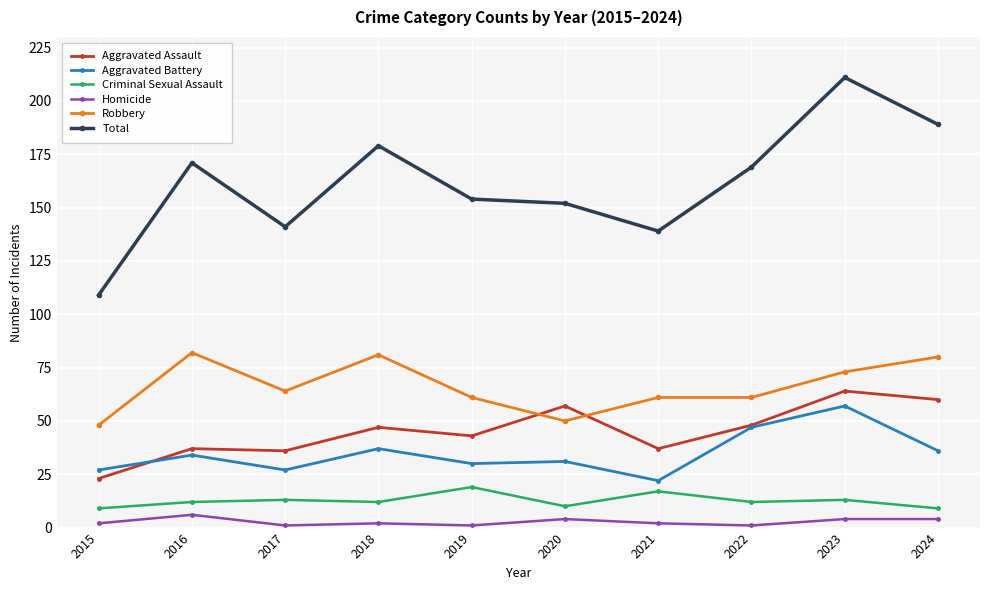

Reading left to right, extract all data points from this chart.

Aggravated Assault: 2015=23	2016=37	2017=36	2018=47	2019=43	2020=57	2021=37	2022=48	2023=64	2024=60
Aggravated Battery: 2015=27	2016=34	2017=27	2018=37	2019=30	2020=31	2021=22	2022=47	2023=57	2024=36
Criminal Sexual Assault: 2015=9	2016=12	2017=13	2018=12	2019=19	2020=10	2021=17	2022=12	2023=13	2024=9
Homicide: 2015=2	2016=6	2017=1	2018=2	2019=1	2020=4	2021=2	2022=1	2023=4	2024=4
Robbery: 2015=48	2016=82	2017=64	2018=81	2019=61	2020=50	2021=61	2022=61	2023=73	2024=80
Total: 2015=109	2016=171	2017=141	2018=179	2019=154	2020=152	2021=139	2022=169	2023=211	2024=189